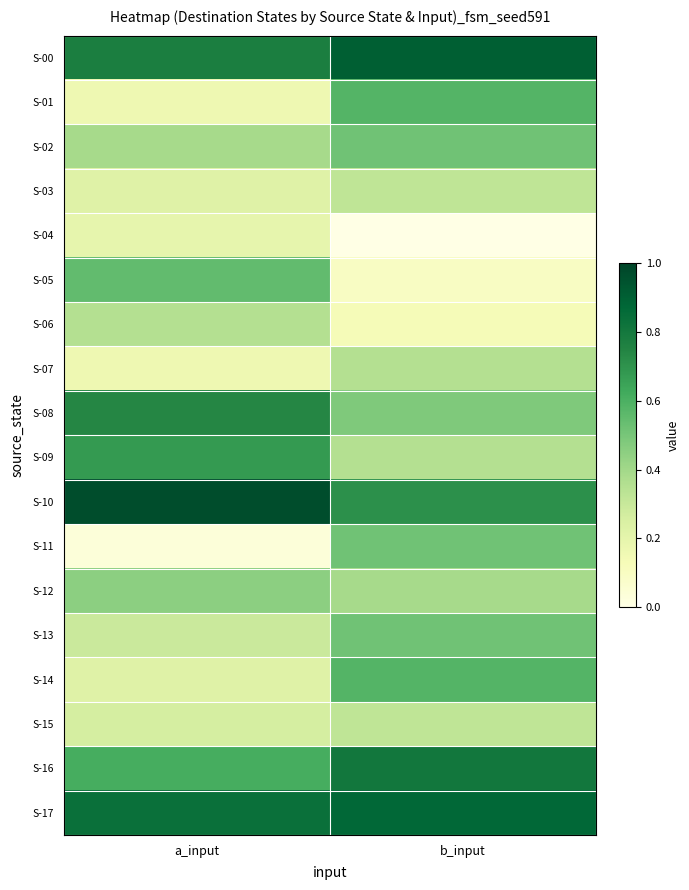

What is the spread (max minus min) of values at b_input?

0.9